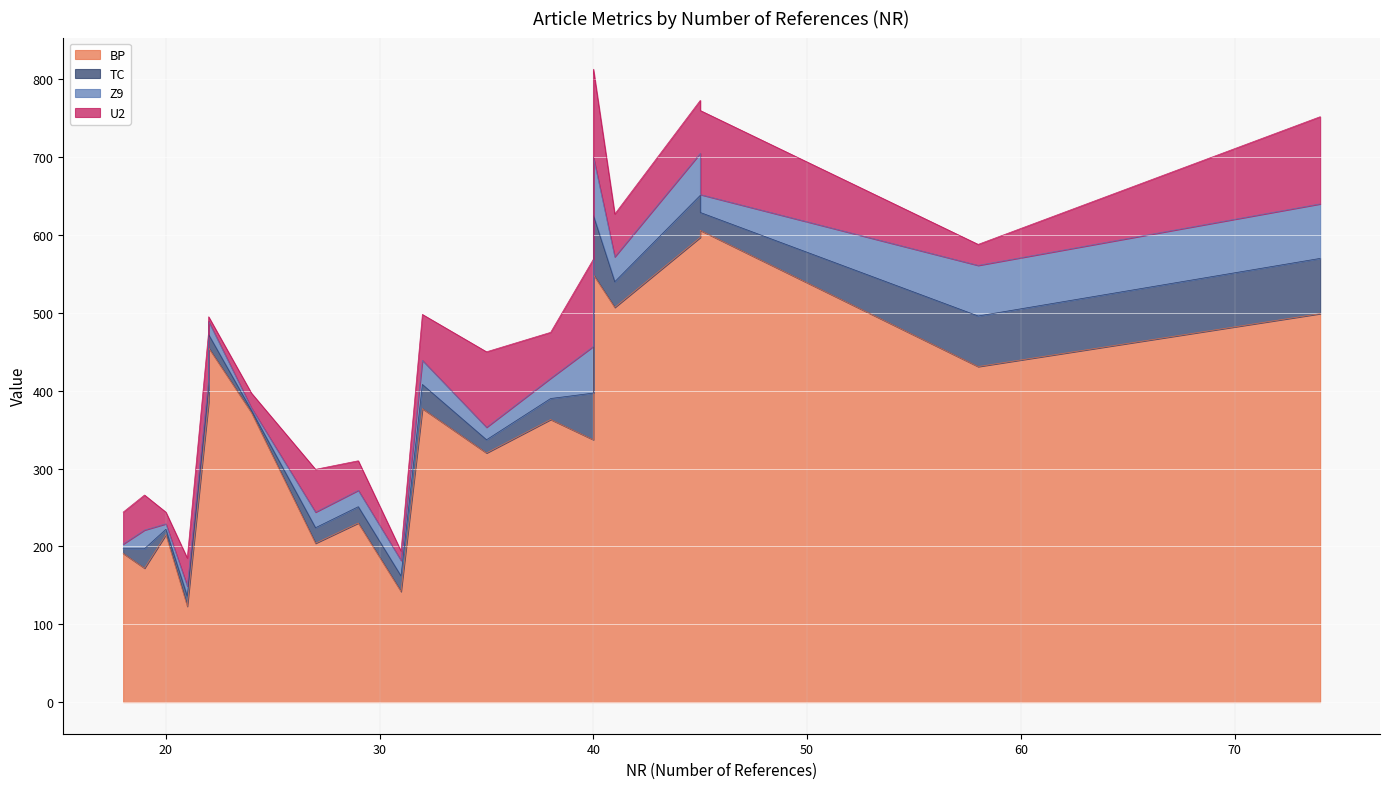

True or false: Z9 has a value of 14 at Cheng.

False